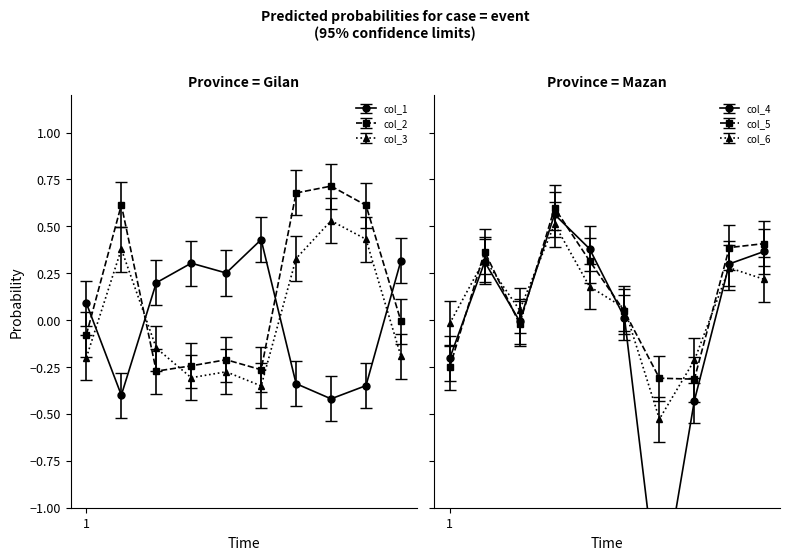

Which category has the lowest value in the col_6 series?

16